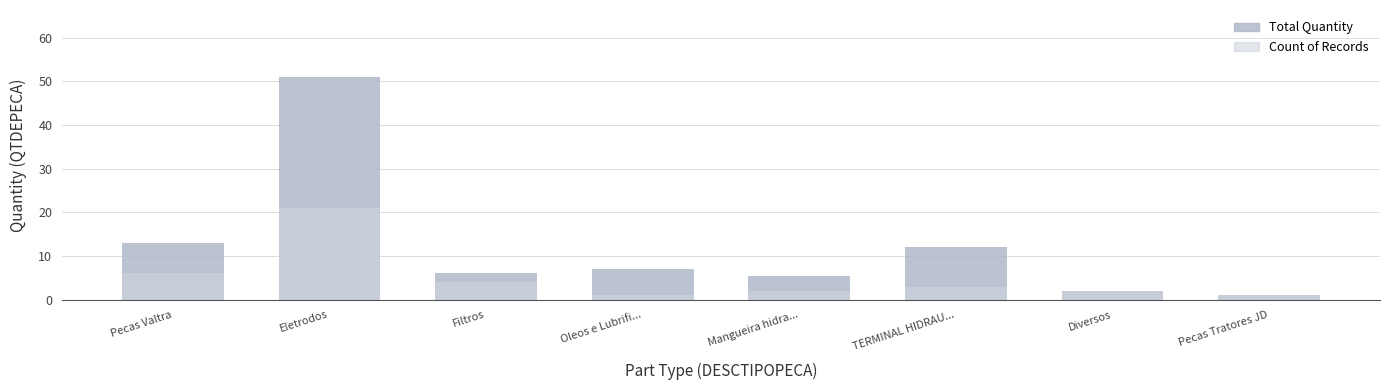

What are all the series names shown in the legend?

Total Quantity, Count of Records